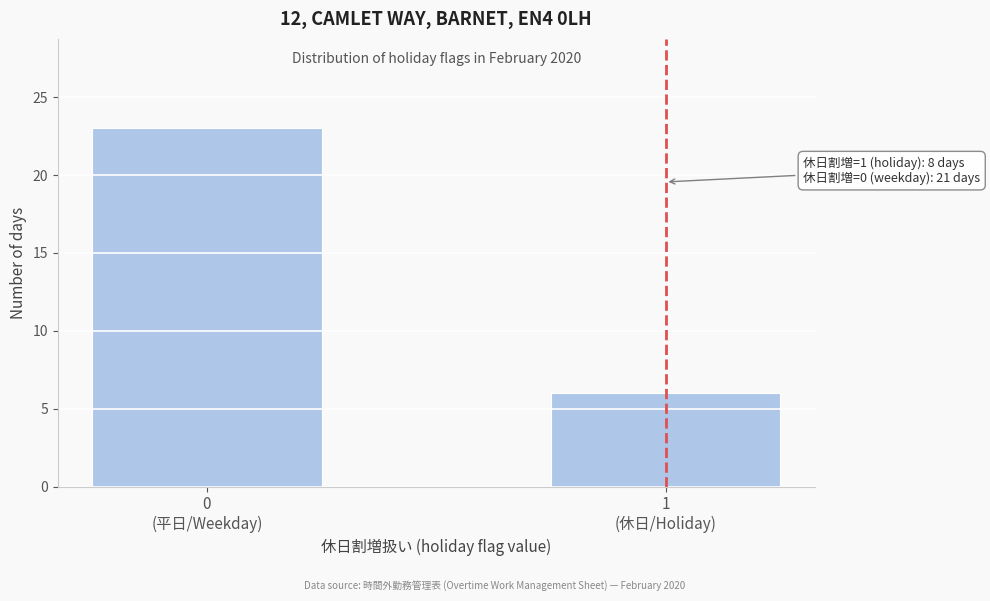

Reading left to right, what are all the values shown in this chart?

23	6